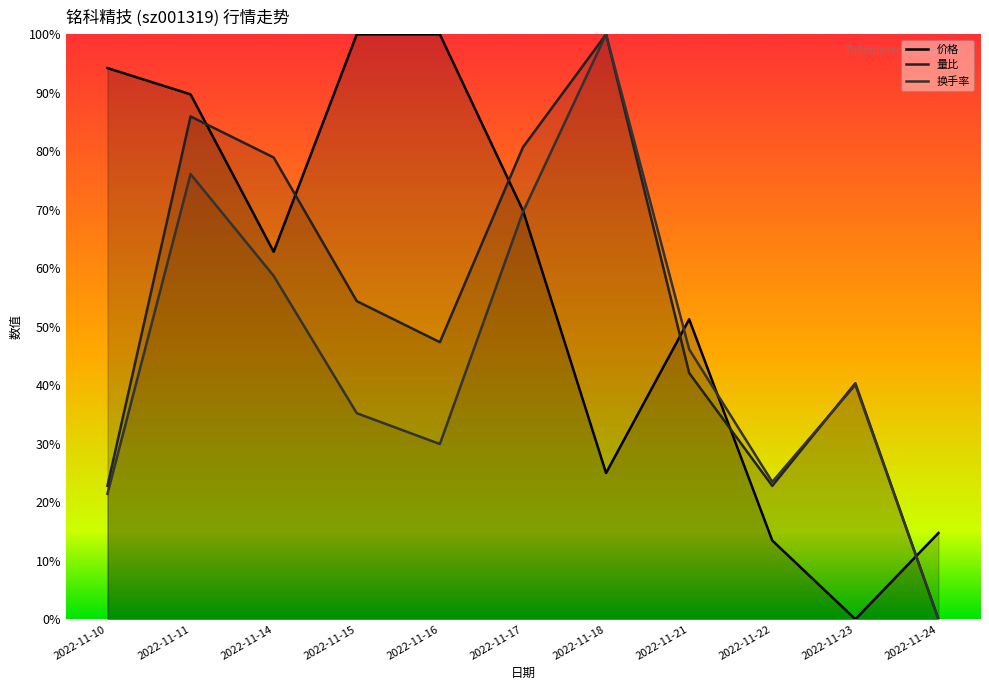

The value of 换手率 at 2022-11-18 is 1.0. True or false?

True